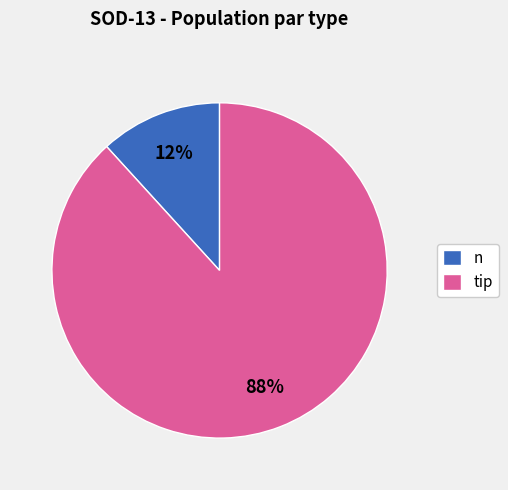

Which has a higher value, n or tip?

tip